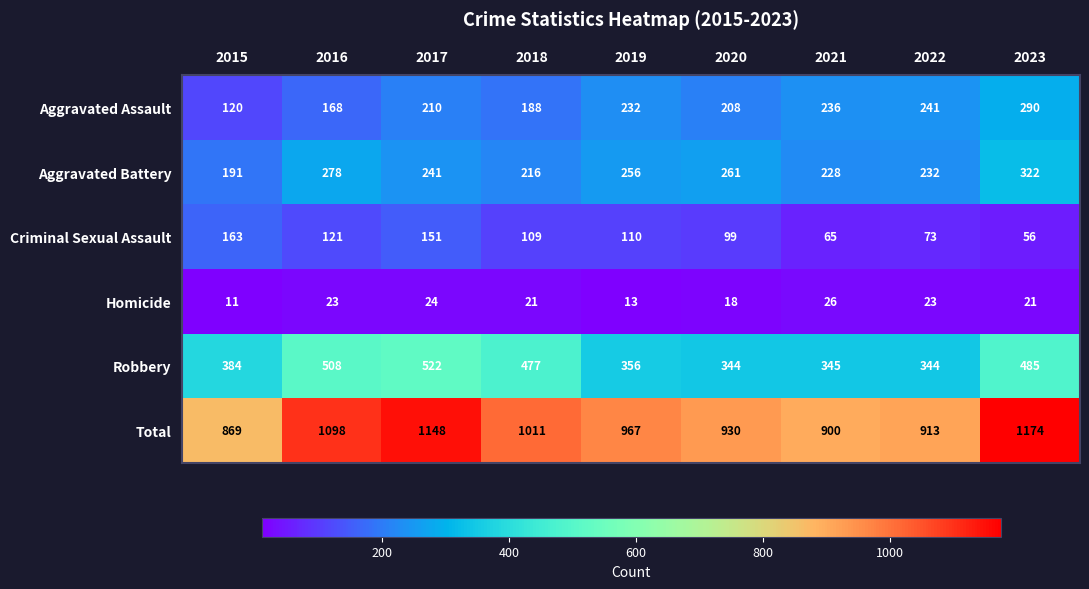

Rank the series by their maximum value, from highest to lowest.

Total, Robbery, Aggravated Battery, Aggravated Assault, Criminal Sexual Assault, Homicide